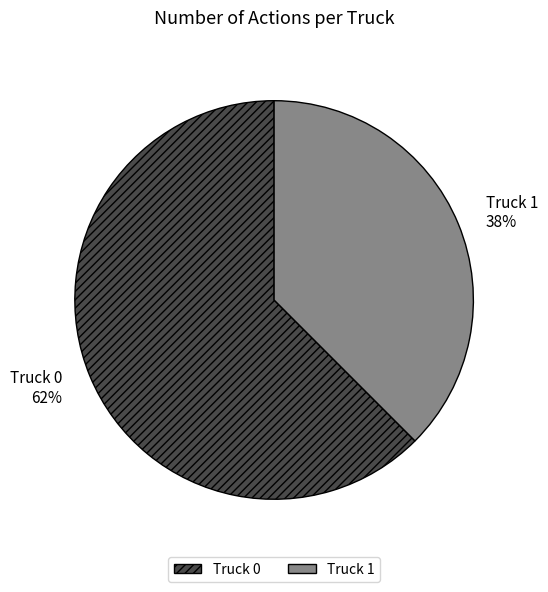

Combined, do Truck 1 and Truck 0 account for over 50%?

Yes